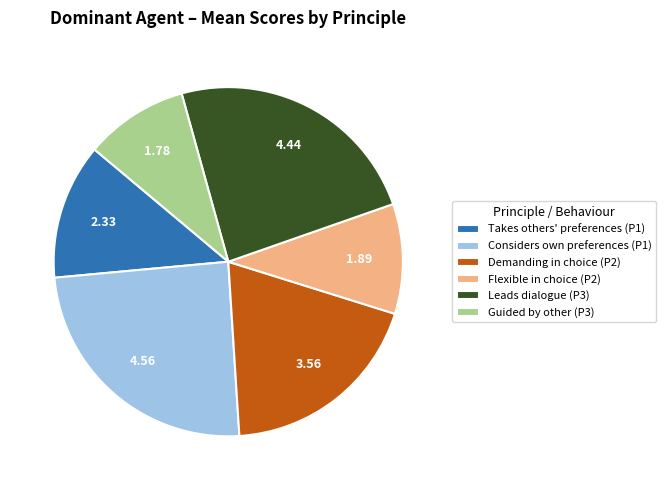

Rank the categories by value from lowest to highest.

Guided by other (P3), Flexible in choice (P2), Takes others' preferences (P1), Demanding in choice (P2), Leads dialogue (P3), Considers own preferences (P1)